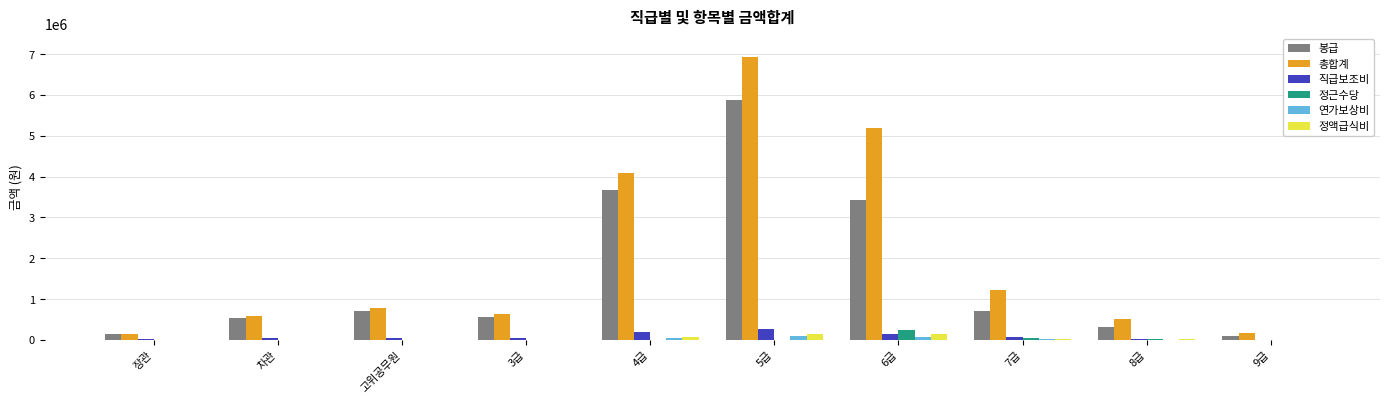

What is the approximate value of 정액급식비 at 6급, to the nearest 100?

144900